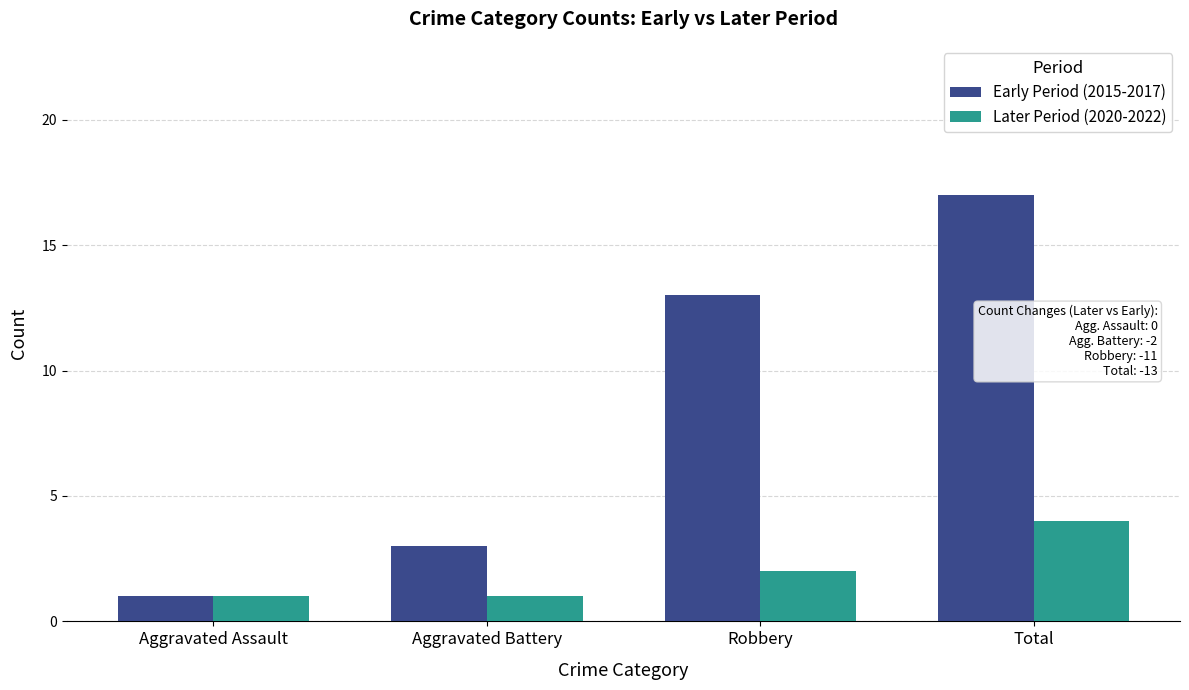

Which label corresponds to the largest value in the chart?

Total